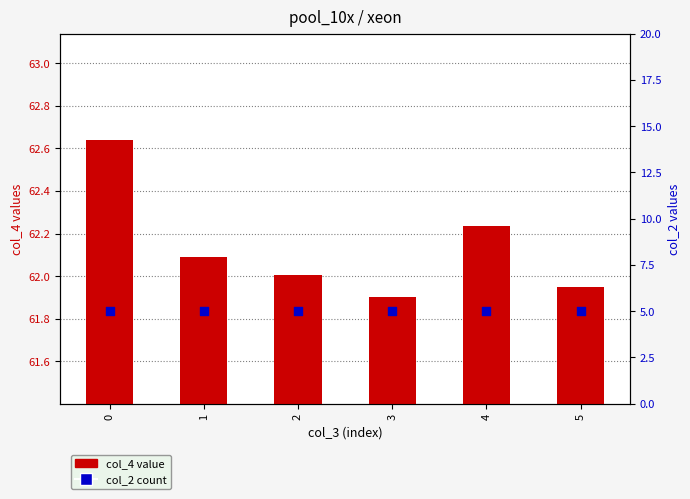

At how many categories does at least one series exceed 11?

6